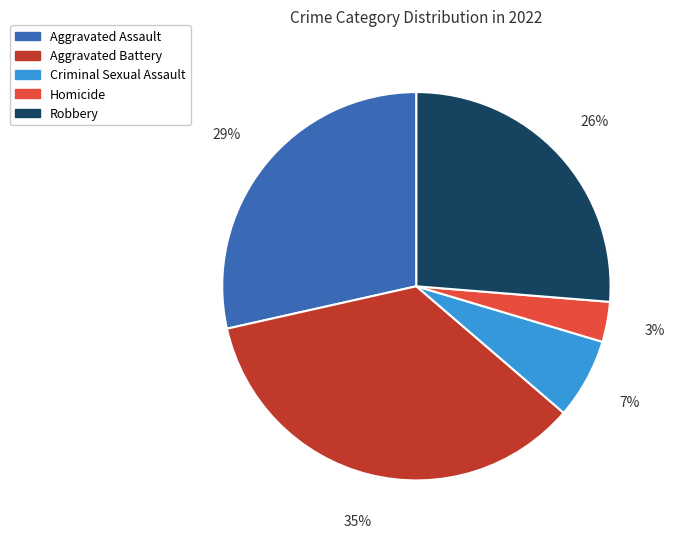

Is there a majority slice in this chart?

No